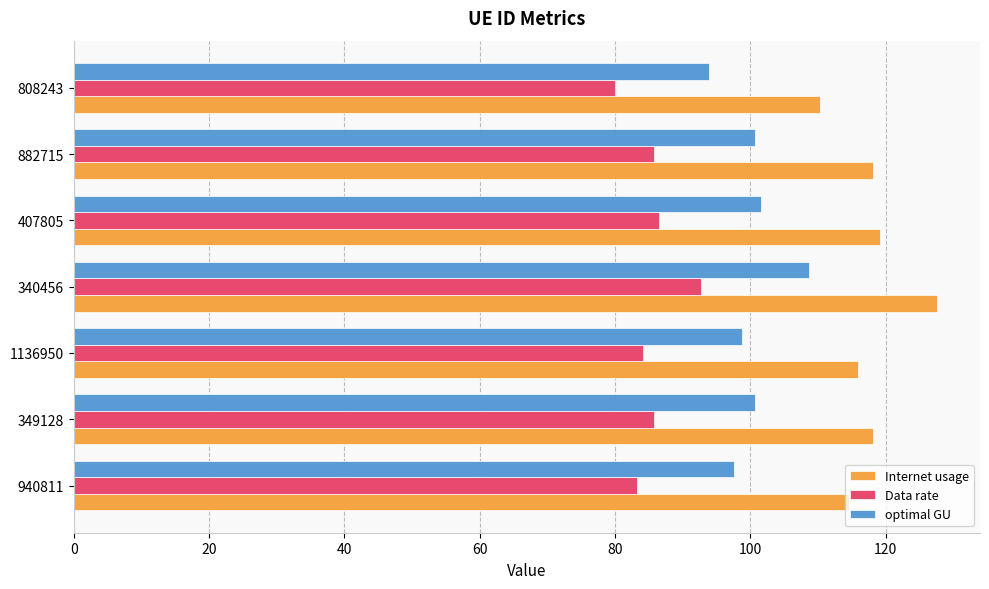

What is the sum of all optimal GU values?

701.9